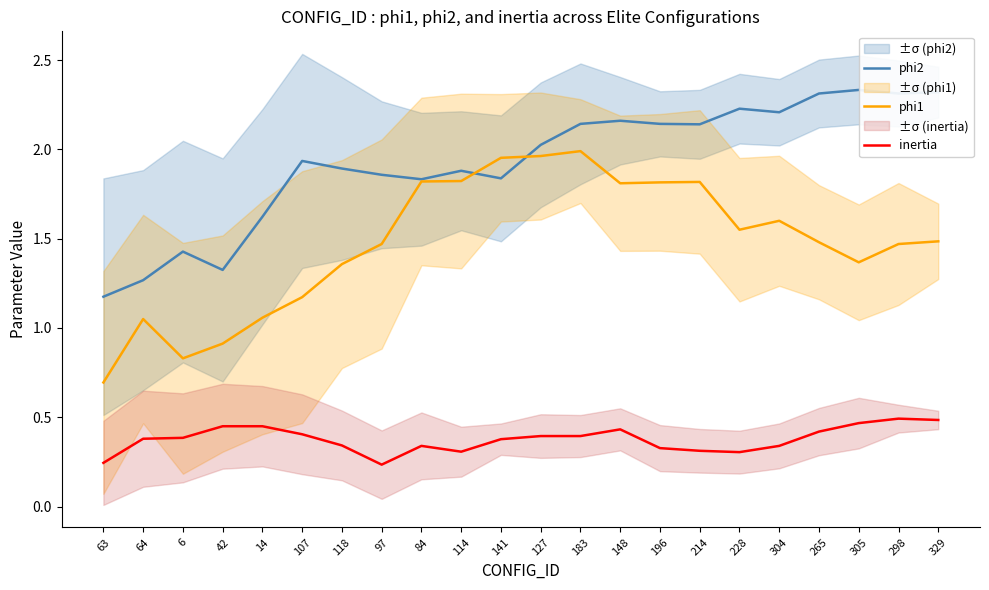

What is the minimum value for inertia?

0.2